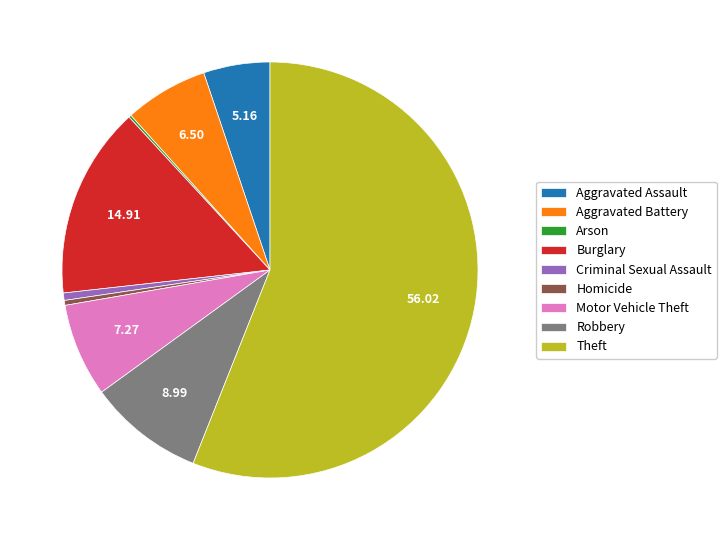

True or false: Theft accounts for 56% of the total.

True